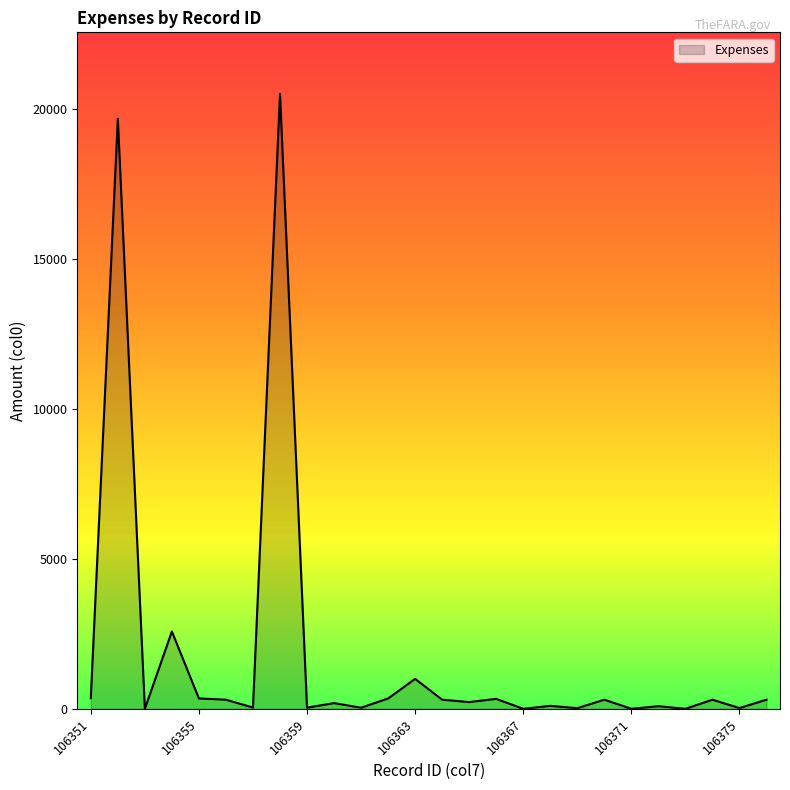

What is the maximum value shown in the chart?

20521.3